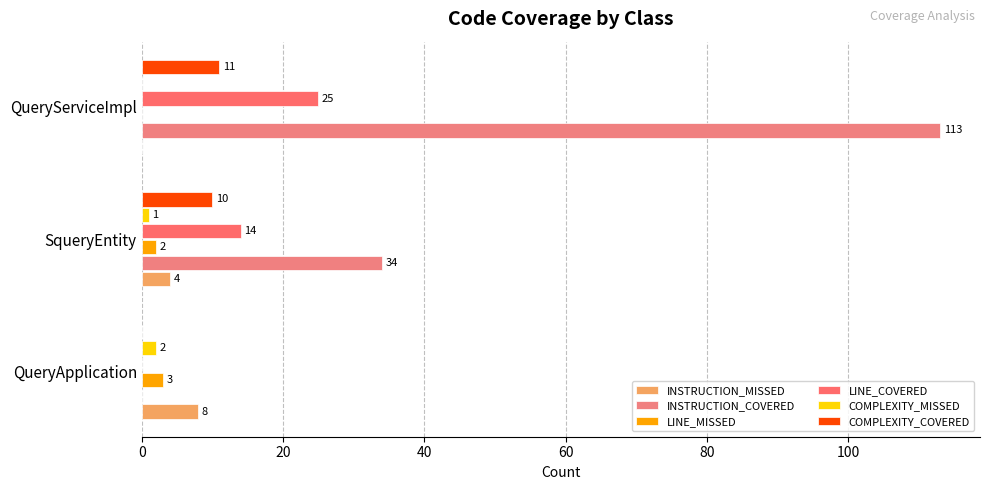

How many values in COMPLEXITY_MISSED are above zero?

2